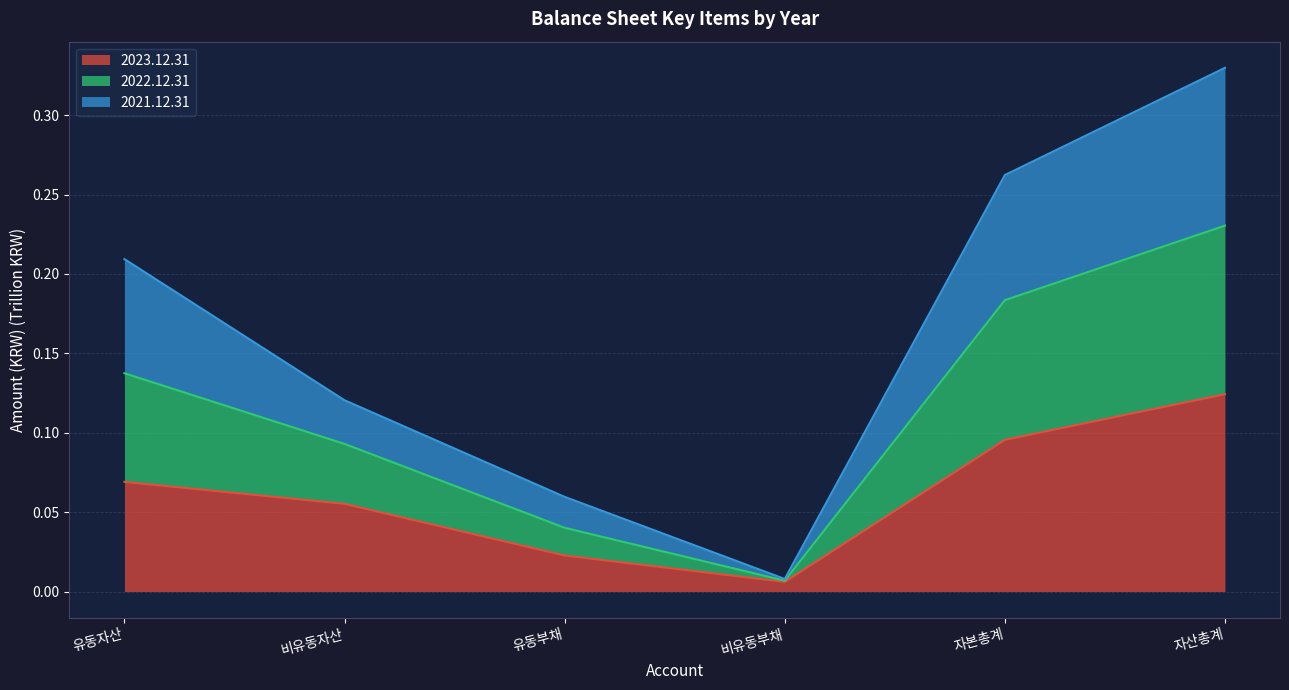

At which label is 2023.12.31 closest to 0?

비유동부채